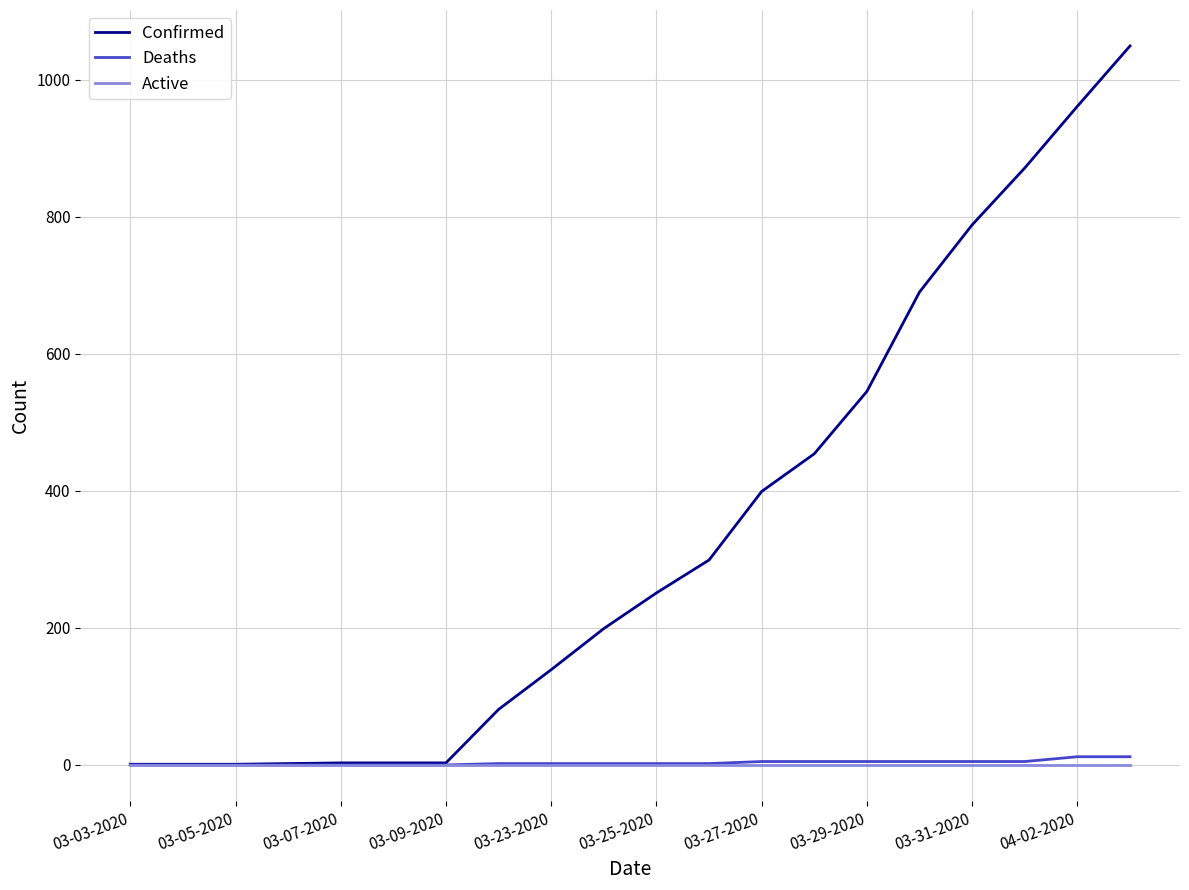

List the series in order of their peak value, highest first.

Confirmed, Deaths, Active